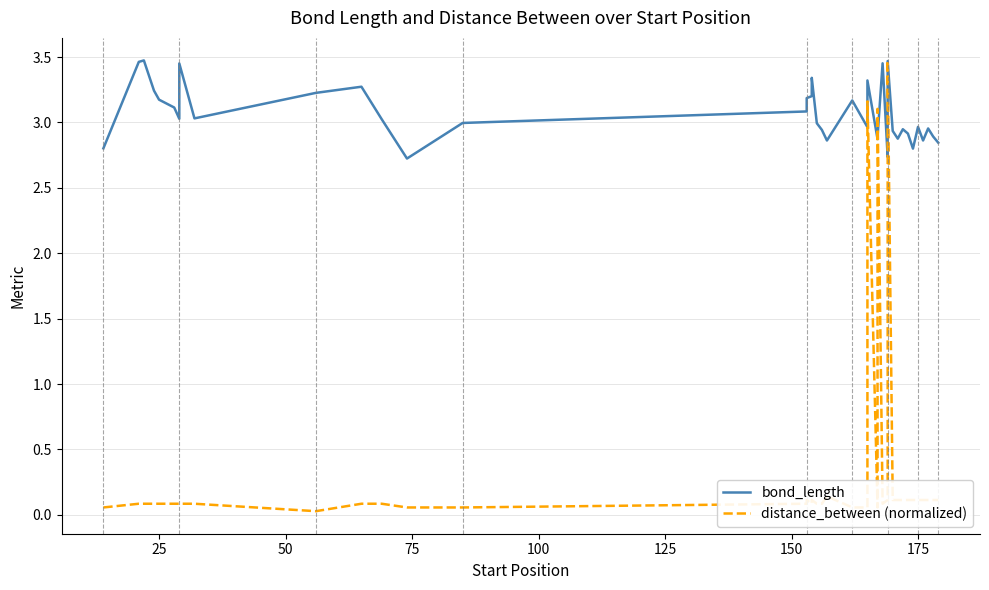

Is it true that bond_length equals 5.2 at 15?

False